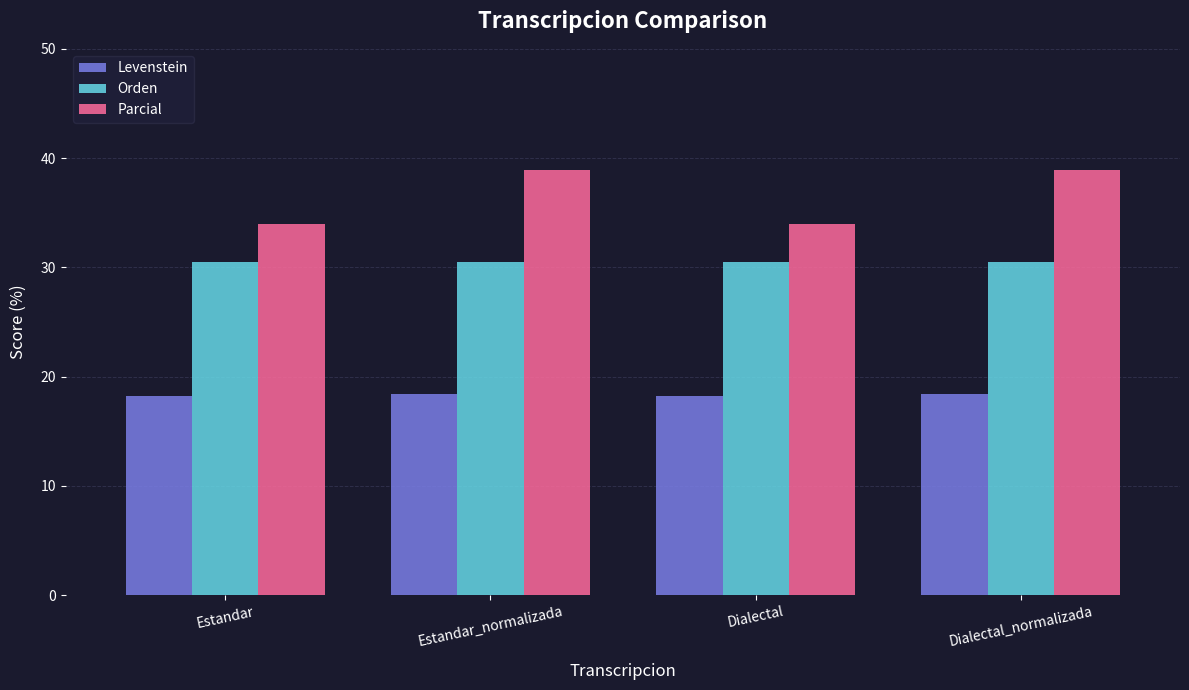

How many bars are there in total?

12